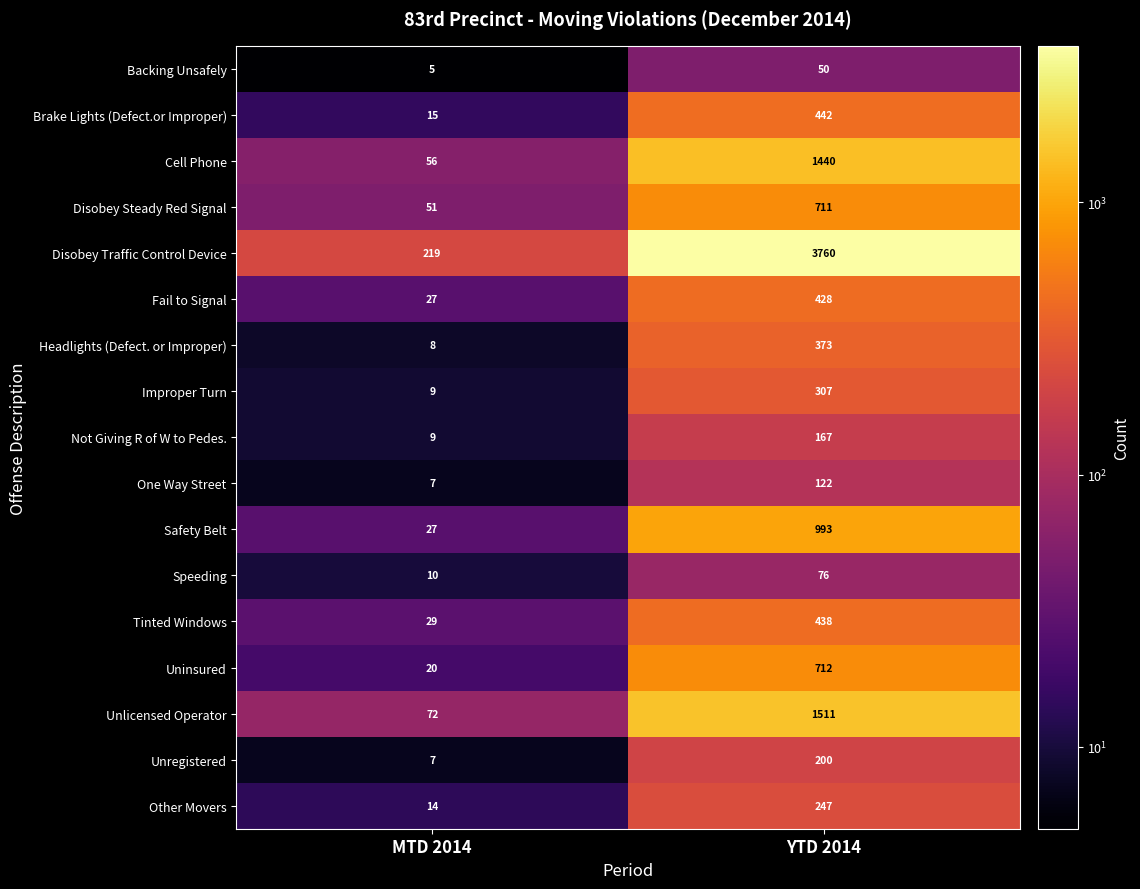

Between MTD 2014 and YTD 2014, which series saw the biggest shift?

Disobey Traffic Control Device